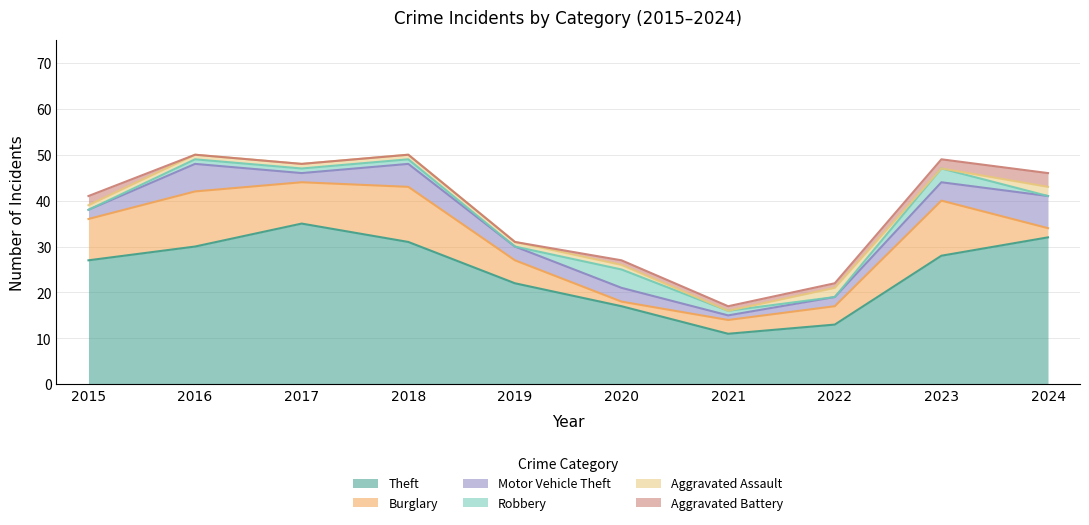

In Motor Vehicle Theft, how many points are higher than both neighbors (excluding endpoints)?

2